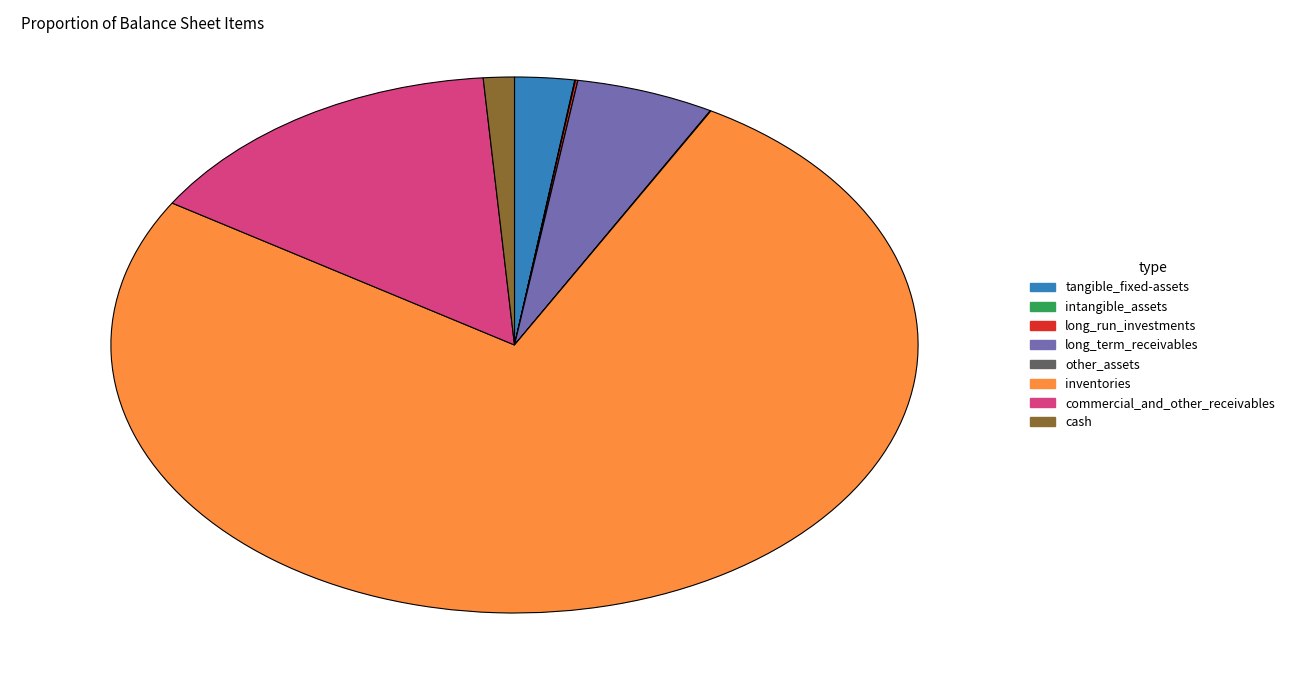

Approximately how many times larger is the value at long_term_receivables compared to tangible_fixed-assets?

2.3